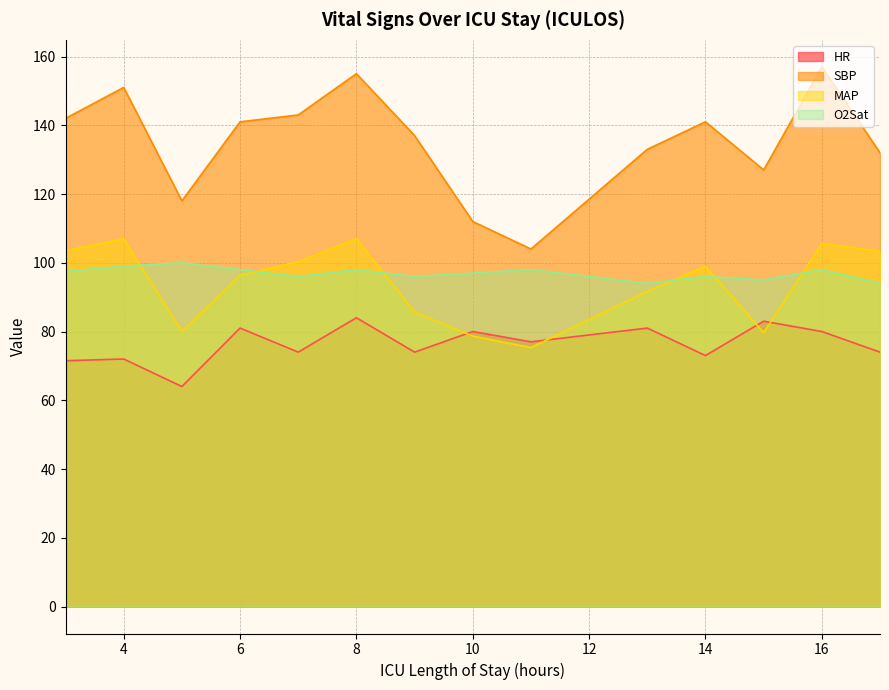

Where is MAP nearest to the value 91?

13